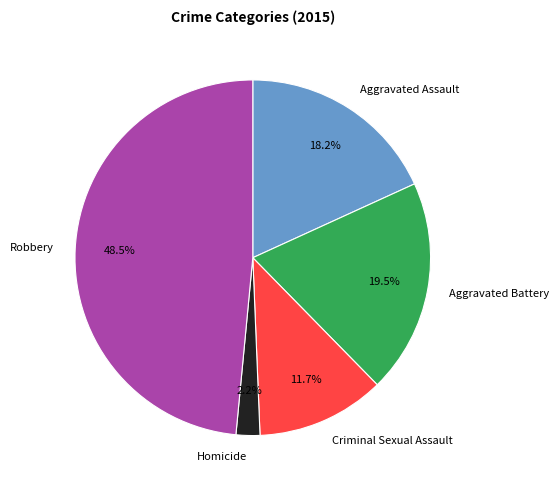

To the nearest percent, what percentage of the pie is Homicide?

2%